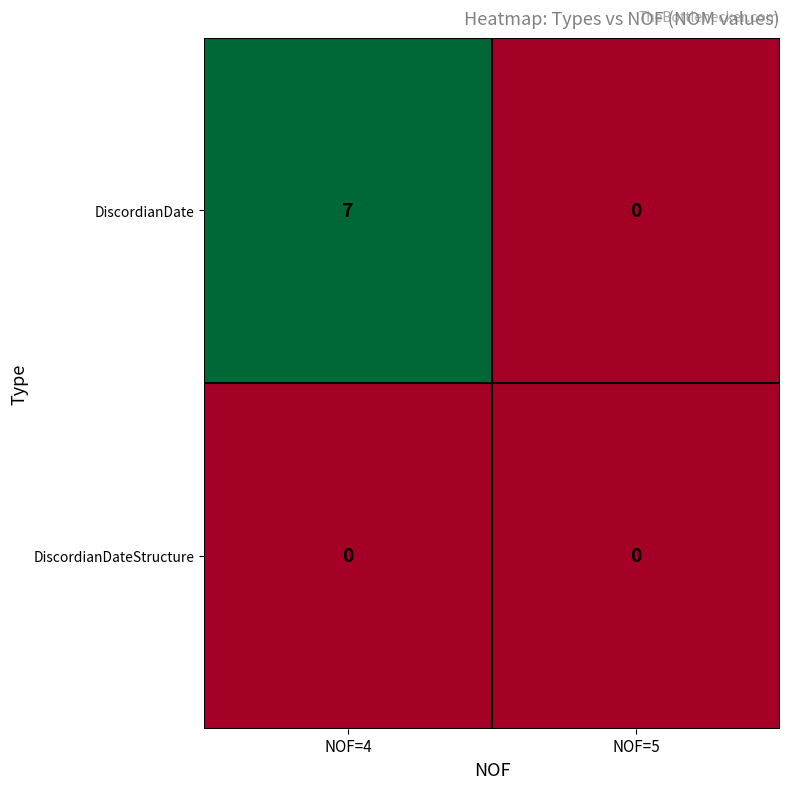

At which category is the sum across all series the highest?

NOF=4